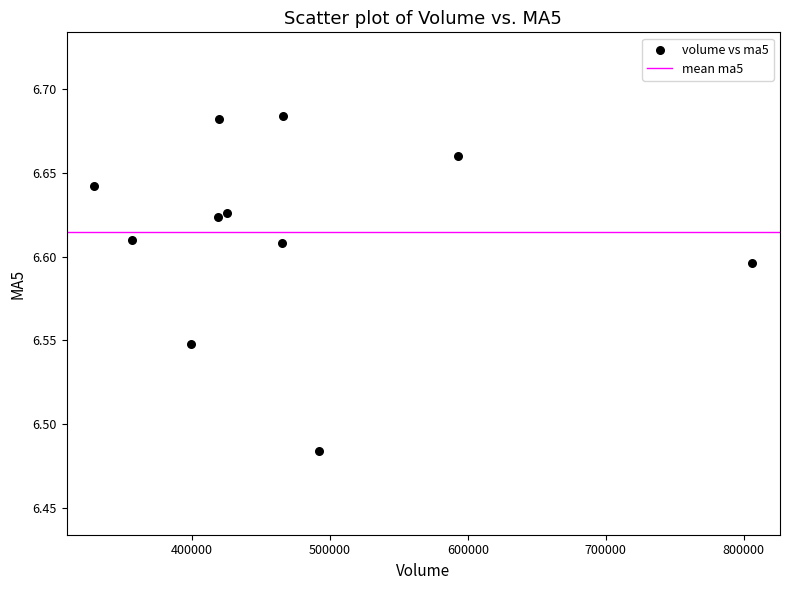

What is the average X value?

470193.5